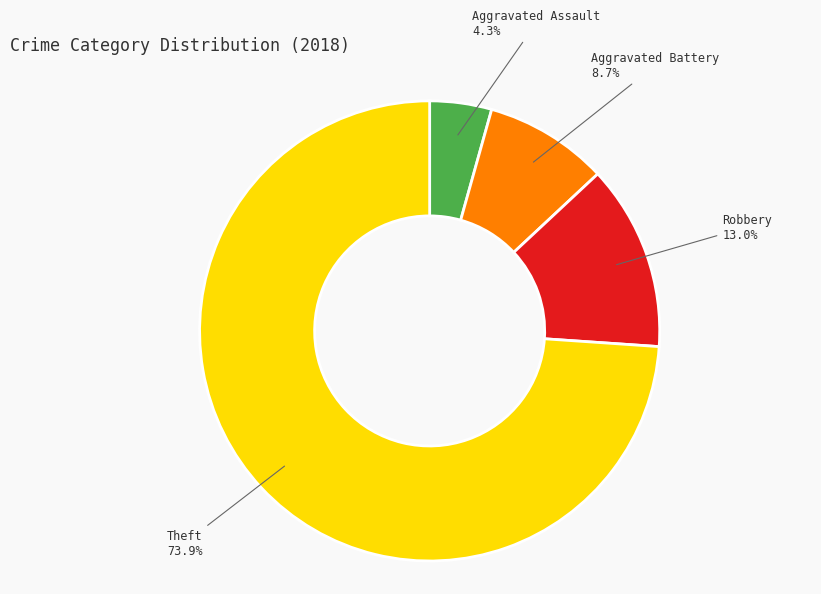

Is there any slice that represents more than half of the pie?

Yes